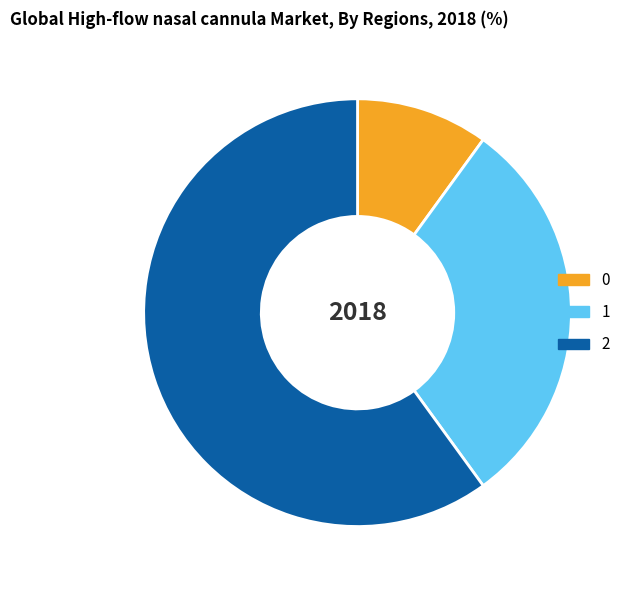

Approximately how many times larger is the value at 1 compared to 2?

0.5